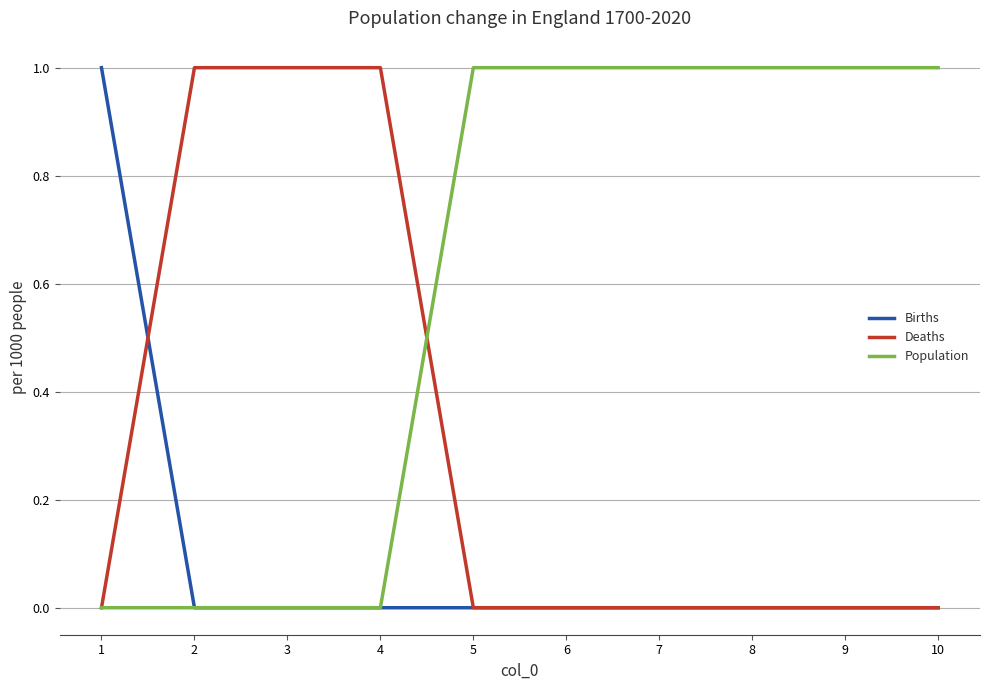

Rank the series by their average value, from lowest to highest.

Births, Deaths, Population